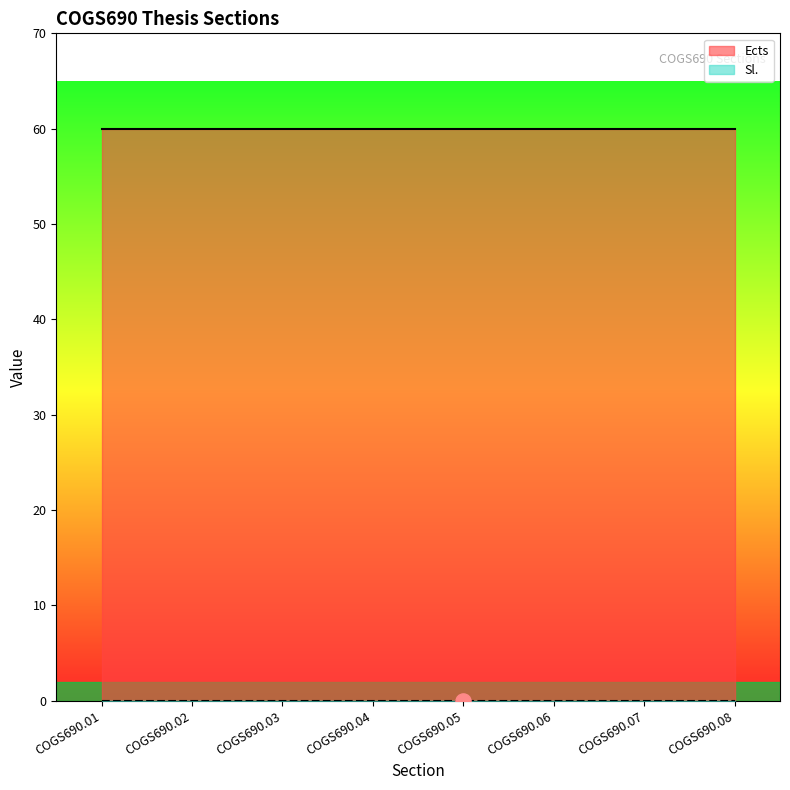

At how many categories does at least one series exceed 30?

8